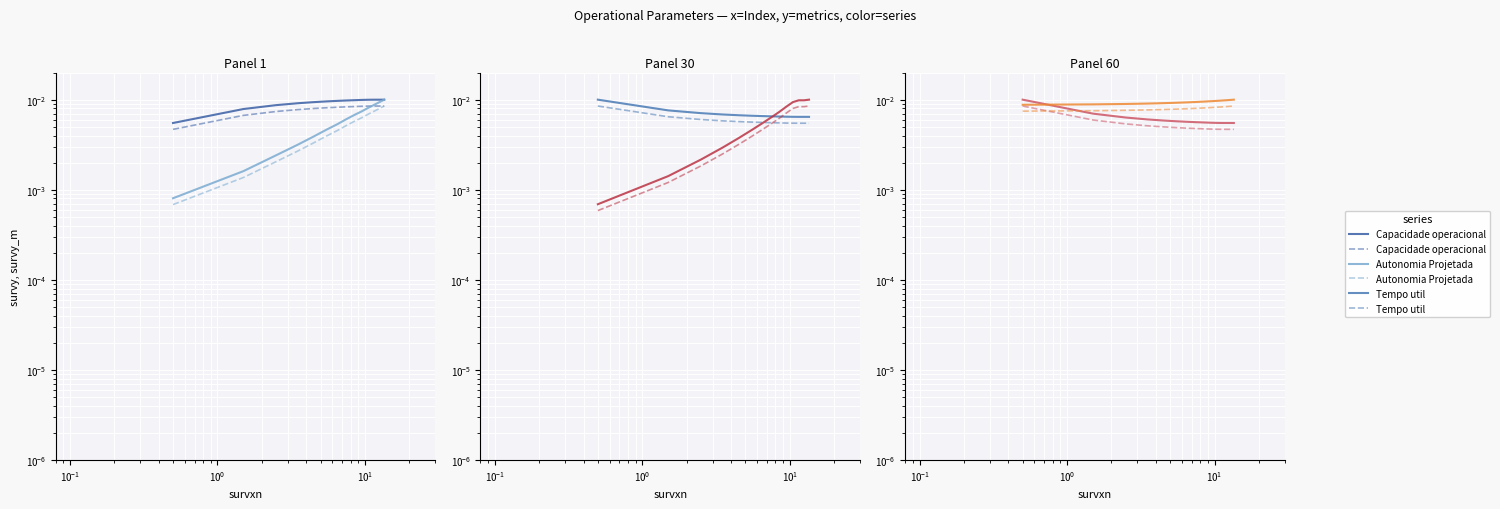

How many times do Tempo util [h] and Autonomia Projetada [h] cross each other?

1